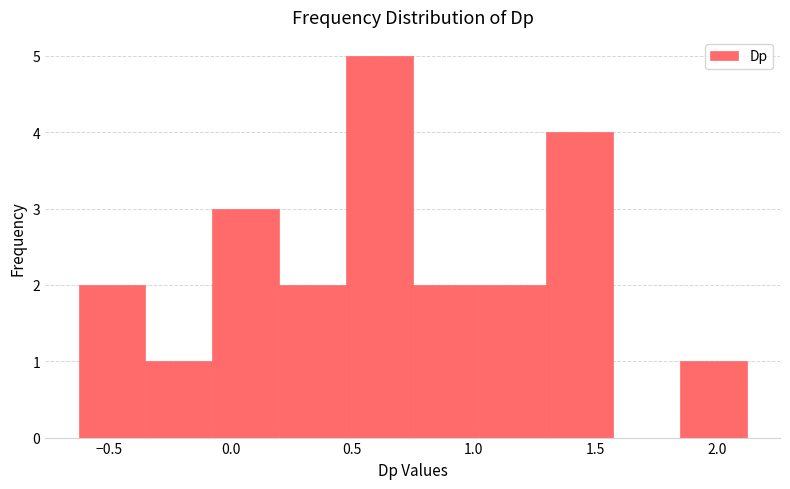

Reading left to right, list every bar in this chart as the range it spans on the x-axis followed by its height. Neither the bar edges nor the heights are printed on the chart, so give them approximately, as read against the axes.

-0.65 to -0.35: 2
-0.35 to -0.10: 1
-0.10 to 0.20: 3
0.20 to 0.45: 2
0.45 to 0.75: 5
0.75 to 1.00: 2
1.00 to 1.30: 2
1.30 to 1.55: 4
1.55 to 1.85: 0
1.85 to 2.10: 1